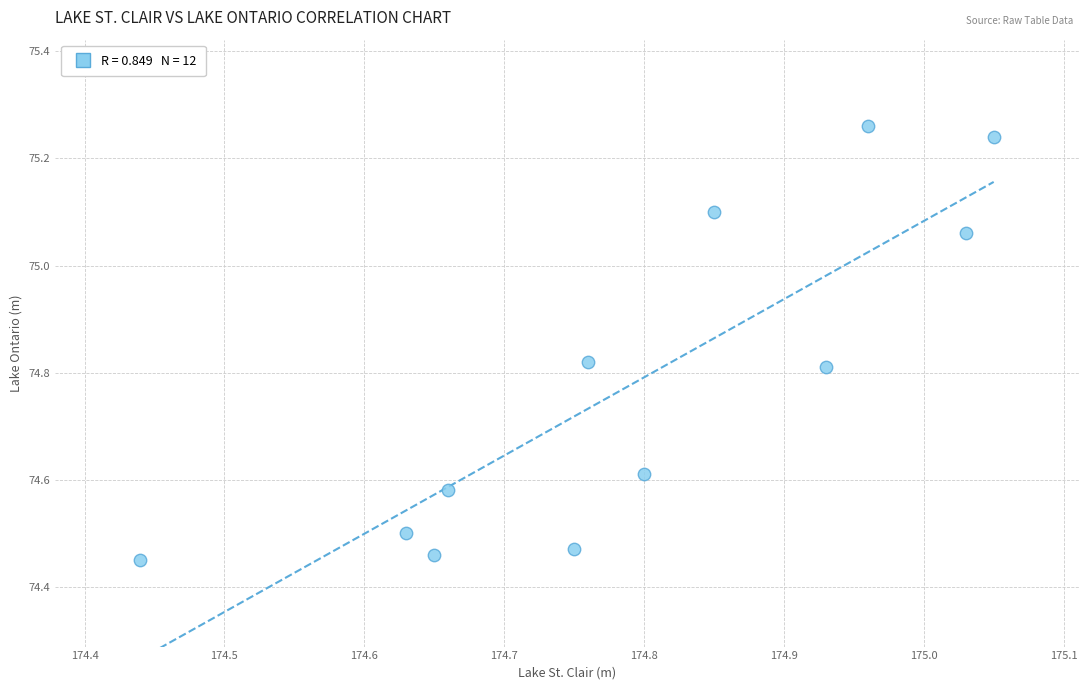

What is the range of X values (max minus min)?

0.6